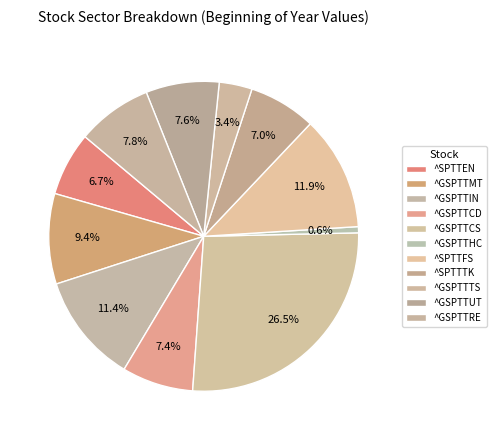

What percentage is the ^GSPTTCS slice, to the nearest percent?

26%